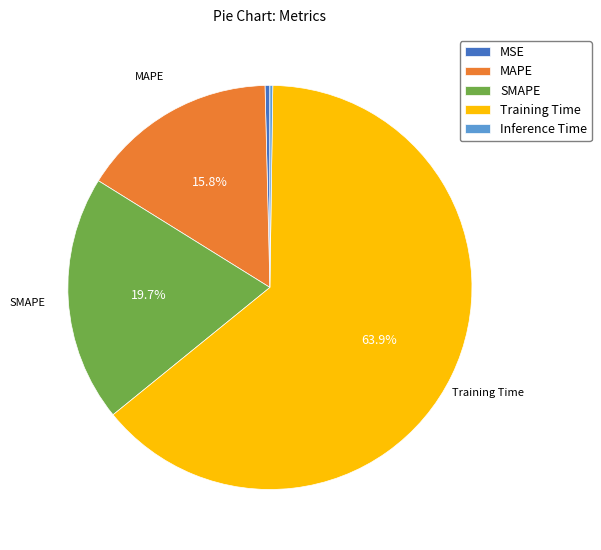

What percentage is the MAPE slice, to the nearest percent?

16%